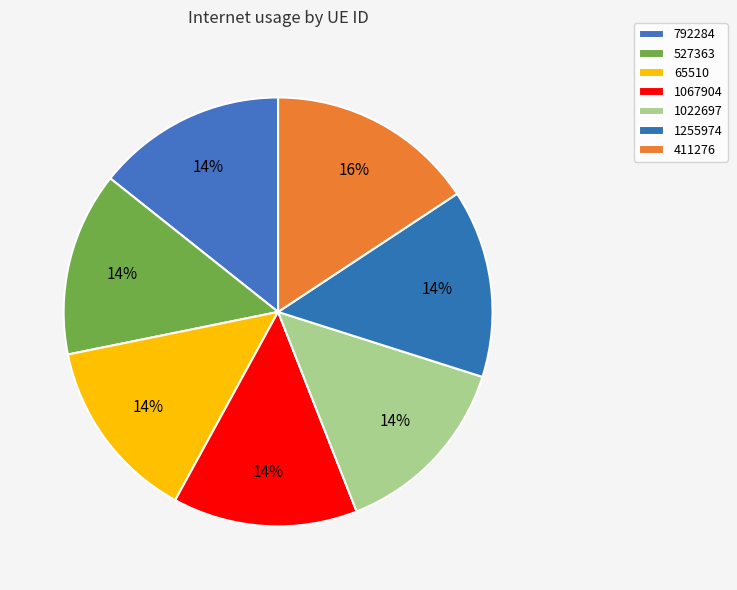

To the nearest percent, what percentage of the pie is 1255974?

14%